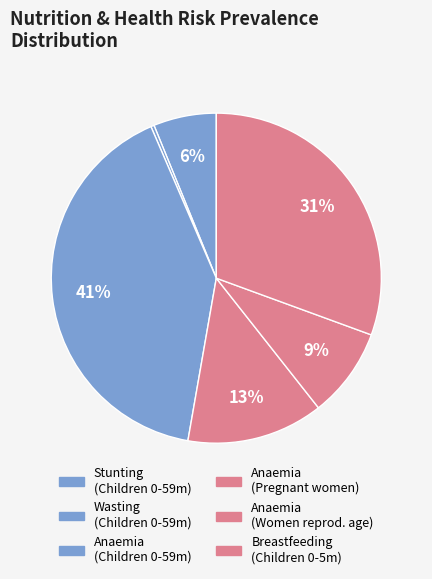

Which category has the smallest portion of the pie?

Wasting (Children 0-59m)